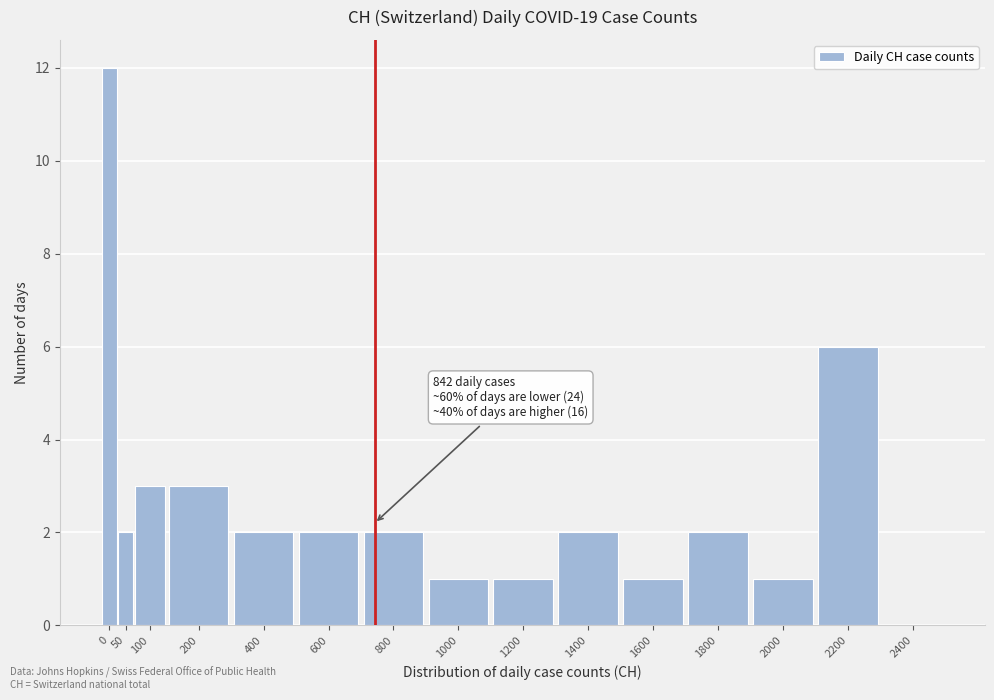

Reading left to right, what are all the values shown in this chart?

0=12	50=2	100=3	200=3	400=2	600=2	800=2	1000=1	1200=1	1400=2	1600=1	1800=2	2000=1	2200=6	2400=0